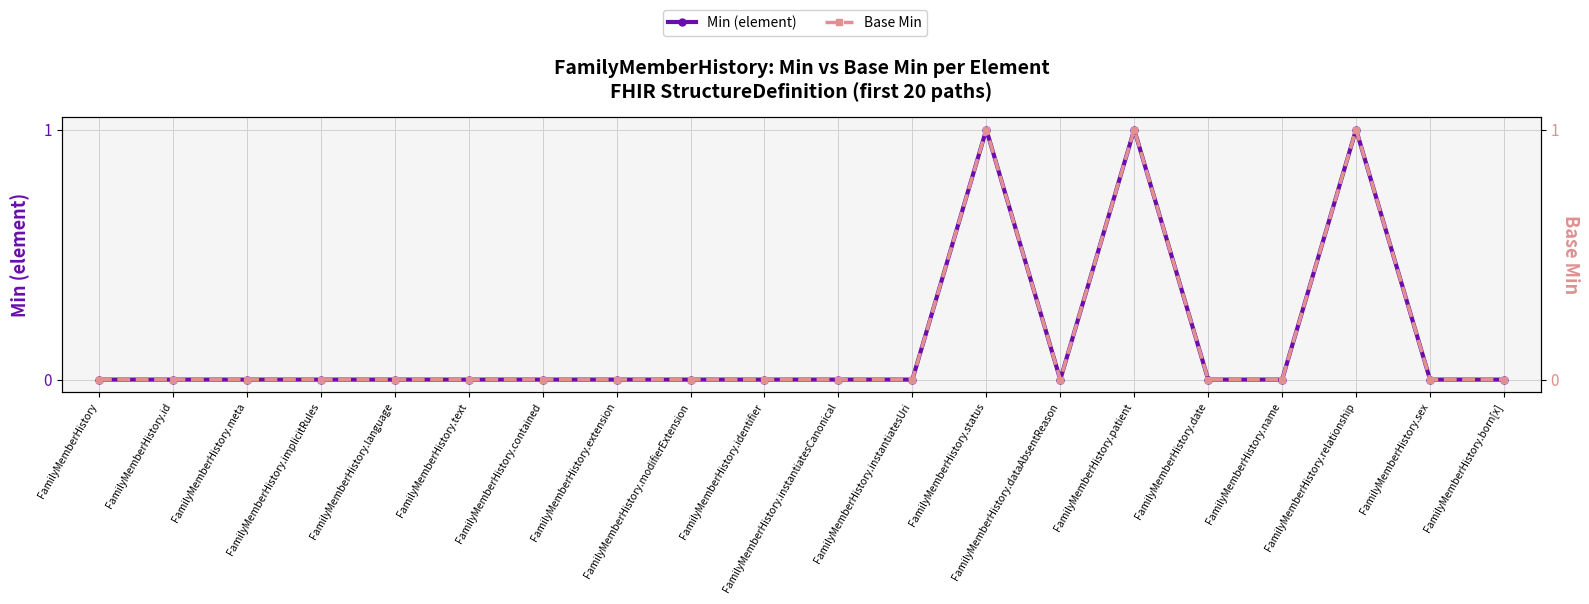

True or false: Base Min and Min (element) cross at least once.

False